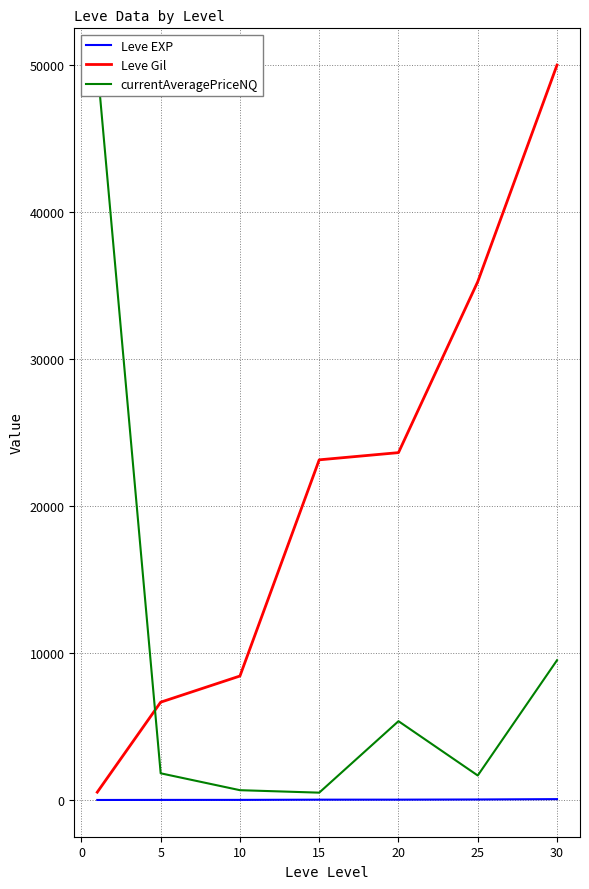

True or false: currentAveragePriceNQ has a value of 974.8 at 5.

False